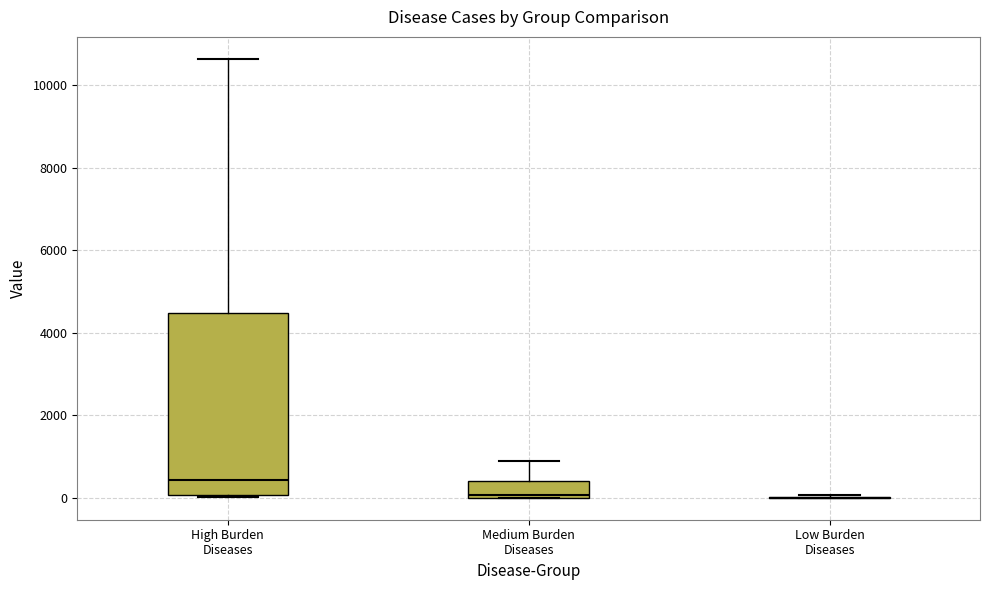

Reading left to right, transcribe this box plot: for each box, give where its median line is, the range the box spans, and where its two whiskers end, as read against the y-axis. The values are not printed on the chart, so give them approximately, as read against the axis.

High Burden Diseases: median 400, box 0 to 4400, whiskers 0 to 10600
Medium Burden Diseases: median 0 (just above the box's lower edge), box 0 to 400, whiskers 0 to 1000
Low Burden Diseases: box collapsed to a line at 0, whiskers 0 to 0